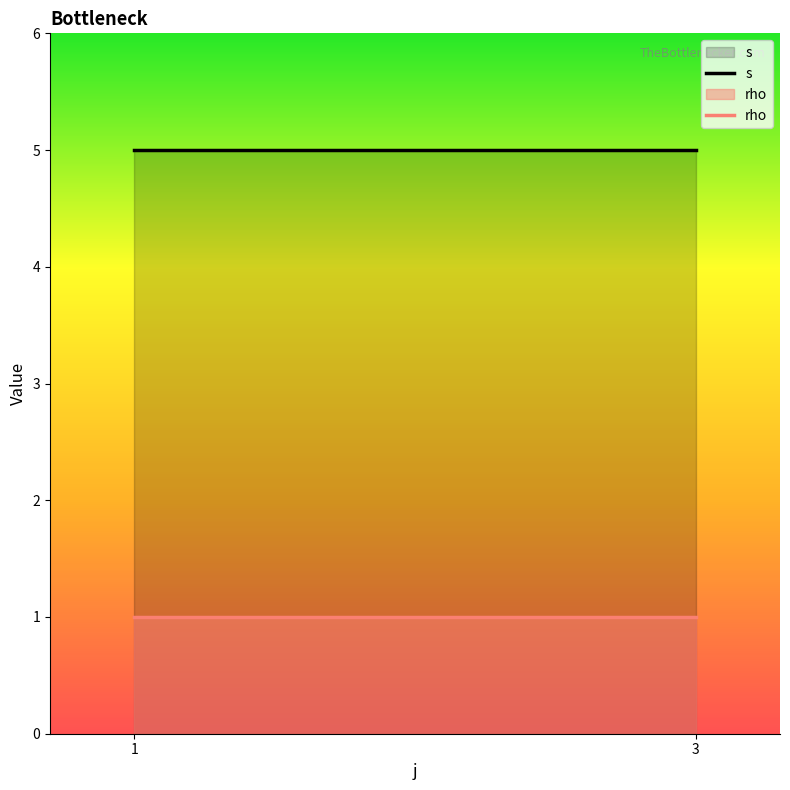

Reading right to left, extract all data points from this chart.

s: 5	5
rho: 1	1